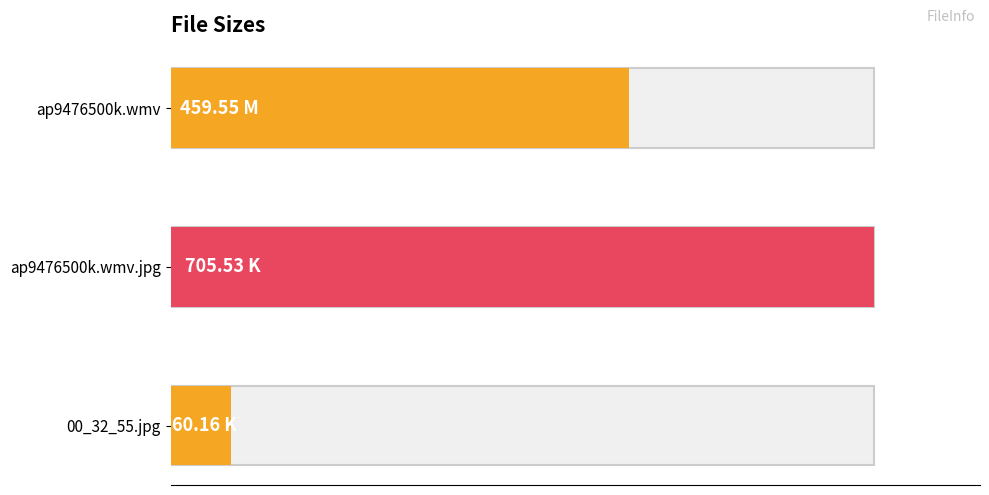

The value at ap9476500k.wmv is 731.8. True or false?

False